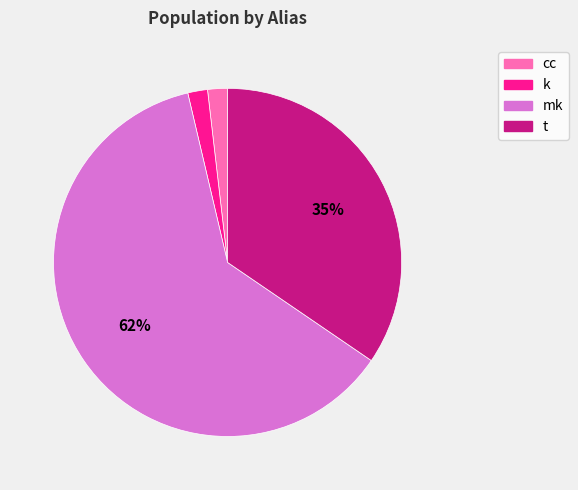

To the nearest percent, what is the average slice percentage?

25%